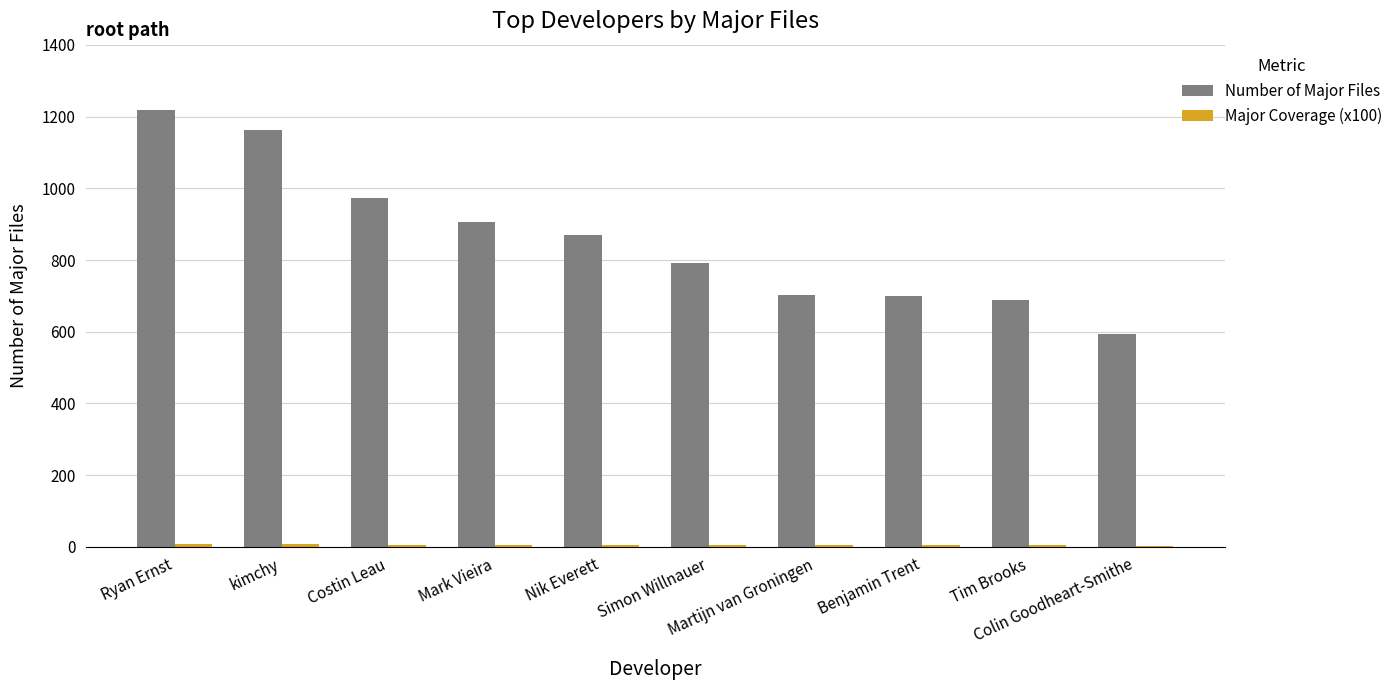

What is the sum of all Number of Major Files values?

8602